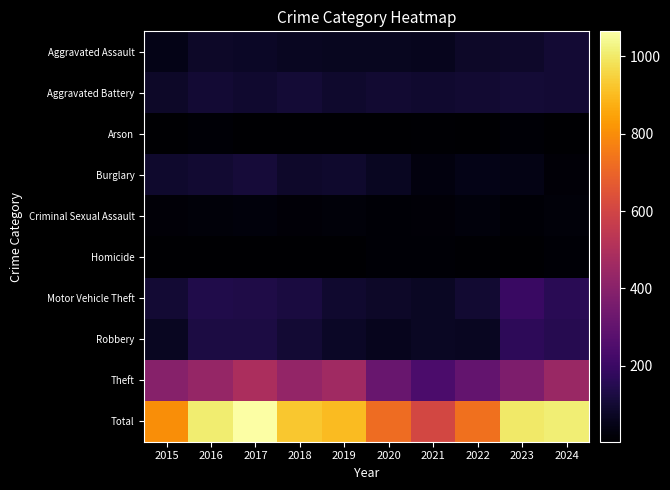

Between 2016 and 2023, which series saw the biggest shift?

Theft